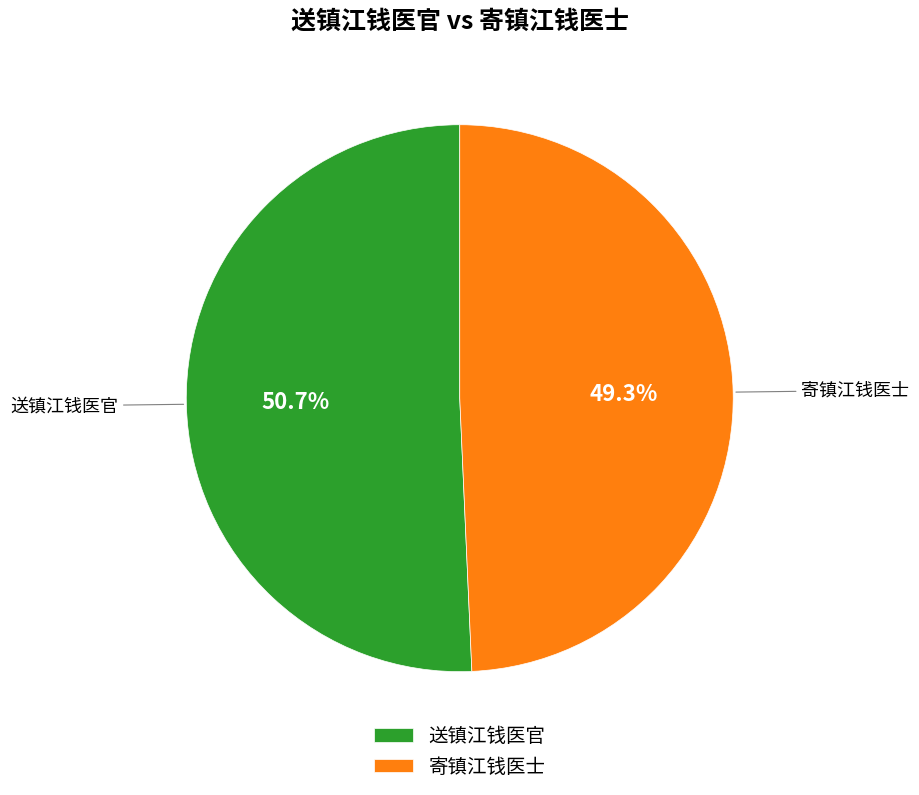

True or false: 送镇江钱医官 accounts for 42% of the total.

False